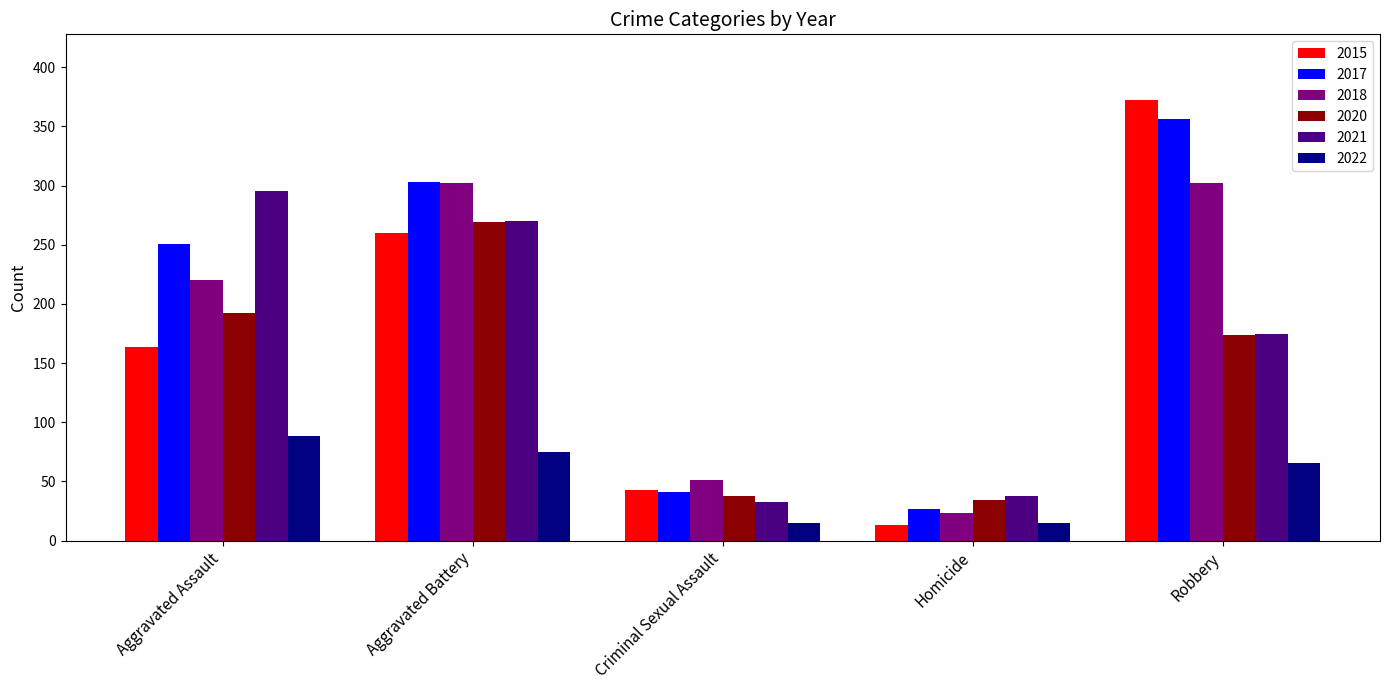

What are all the series names shown in the legend?

2015, 2017, 2018, 2020, 2021, 2022